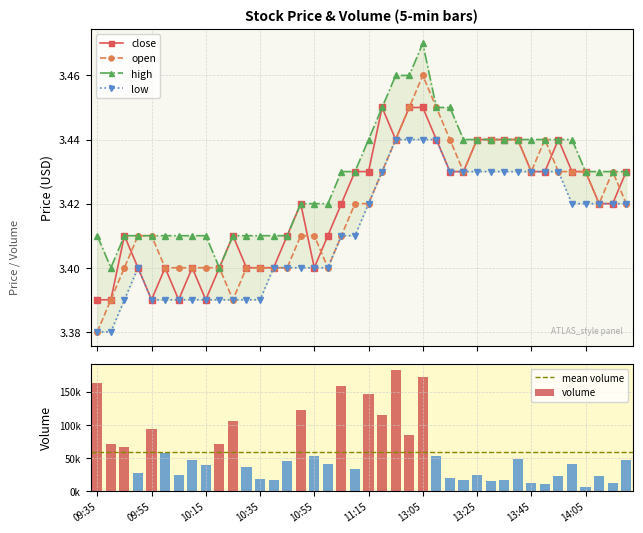

Count the close values in the range 3 to 4.

40